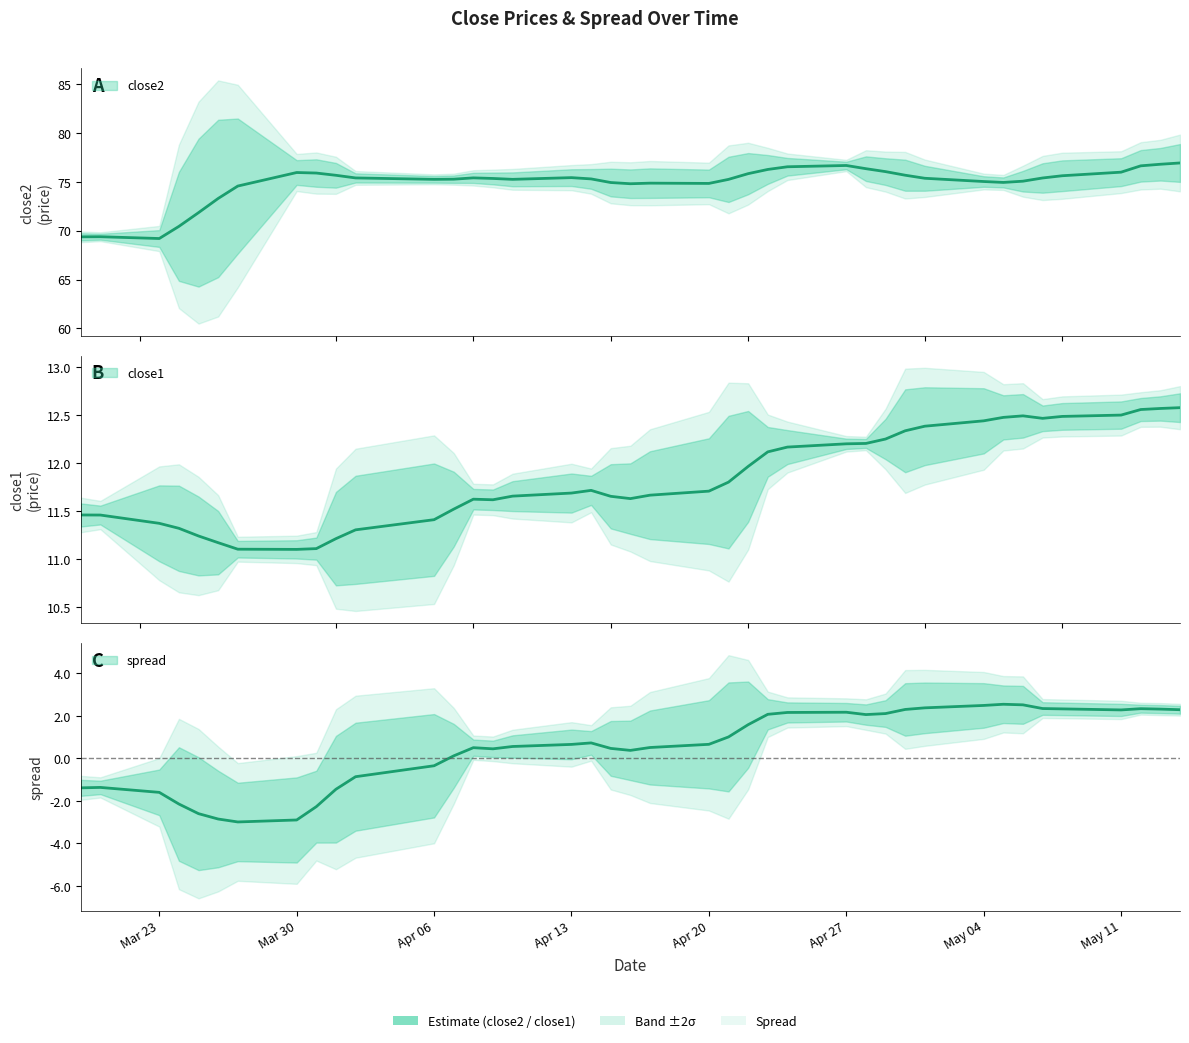

Is this an area chart (filled region under the line)?

No